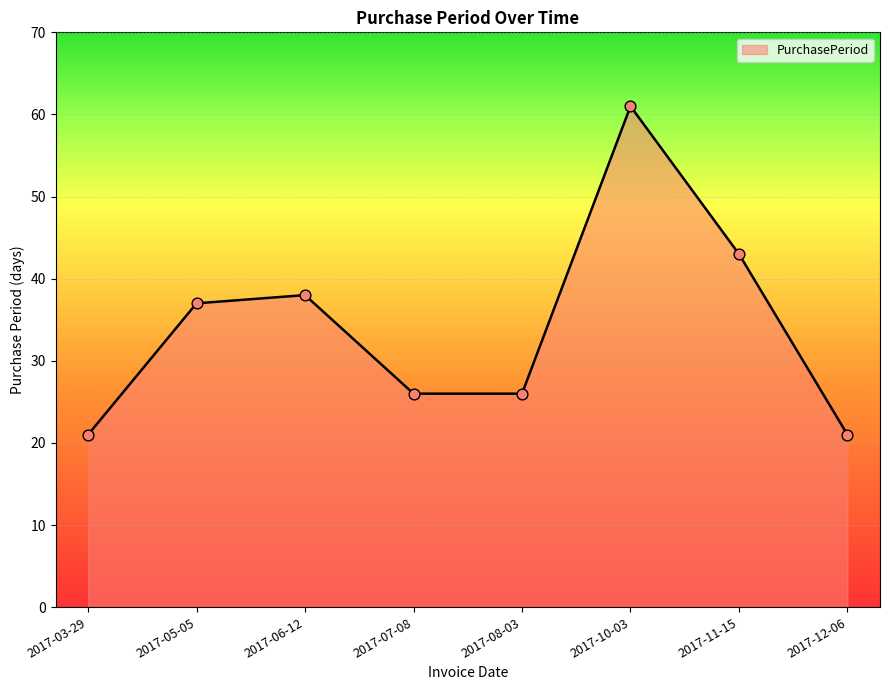

What is the ratio of the value at 2017-06-12 to the value at 2017-03-29?

1.8